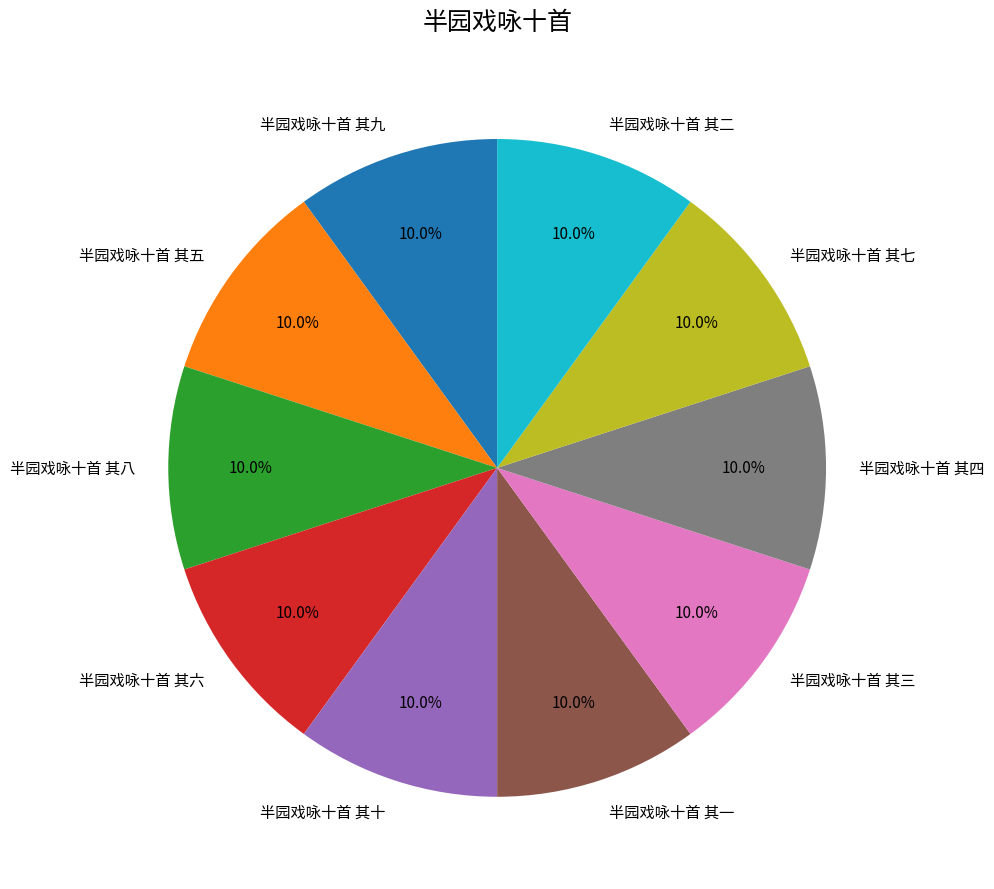

How many slices are in this pie chart?

10